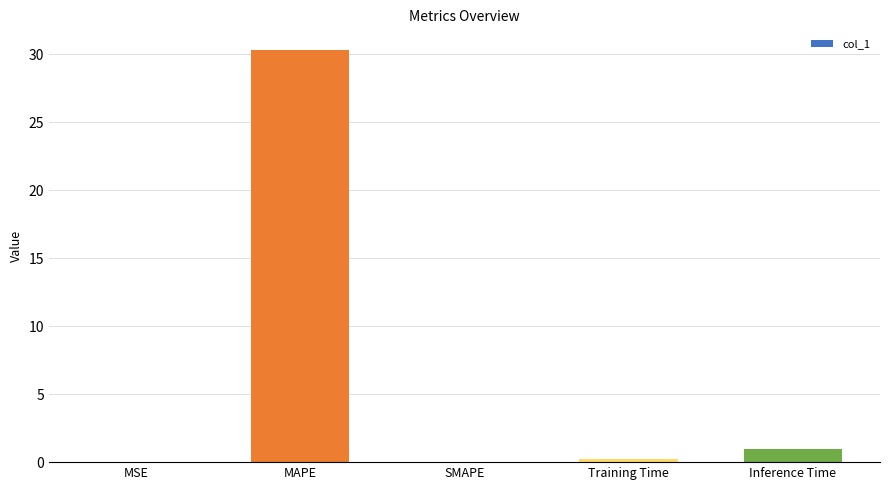

Is it true that the value at MAPE is 53.3?

False